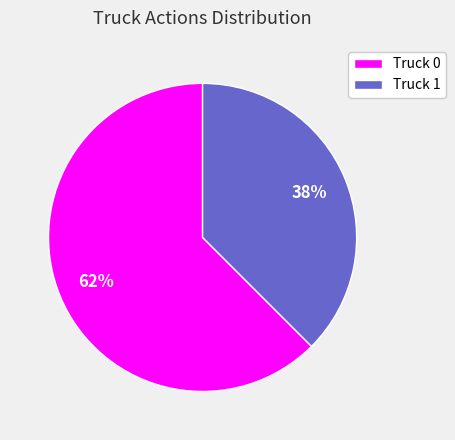

Do Truck 1 and Truck 0 together represent more than half of the pie?

Yes